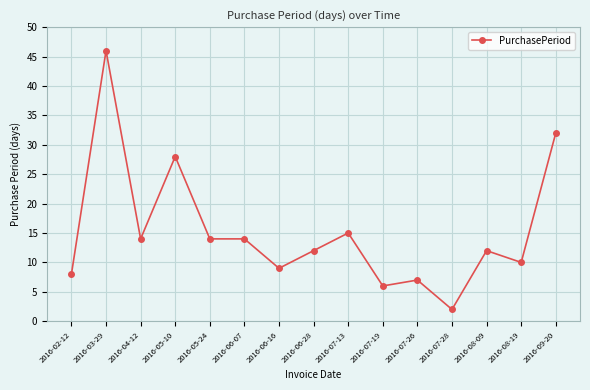

True or false: the data has more than 0 interior local peaks.

True